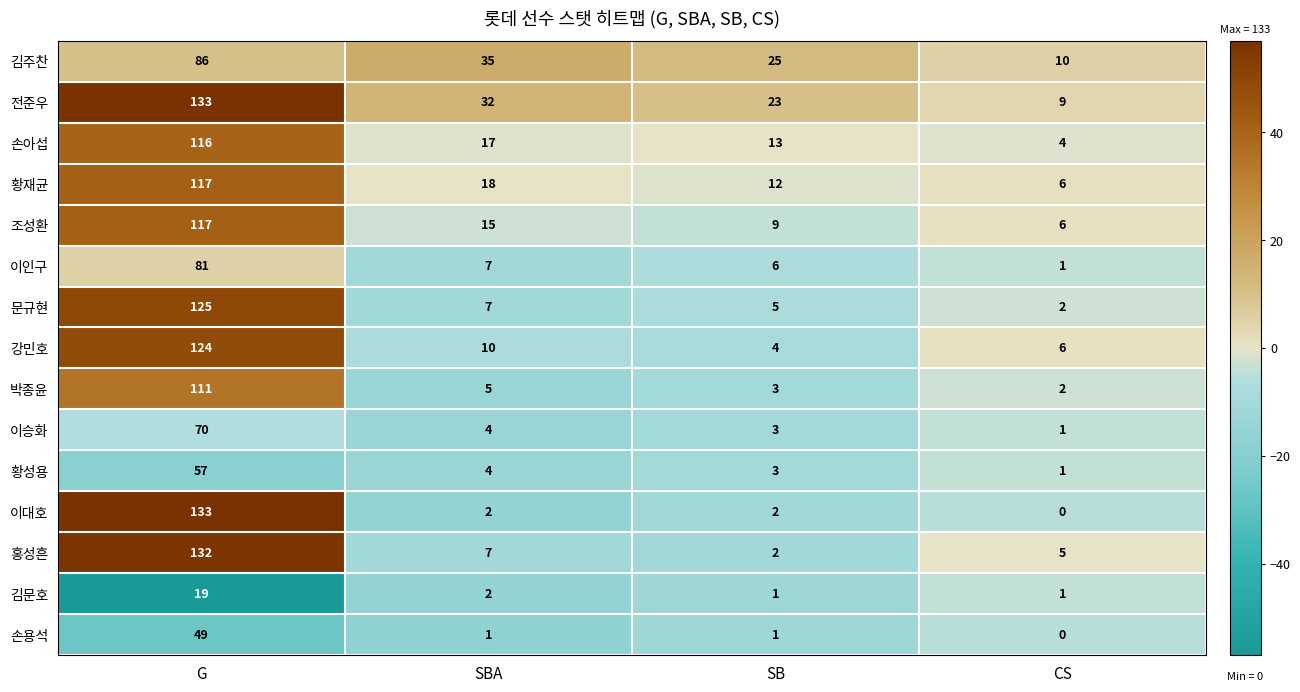

What is the average value of the 김문호 series?

6